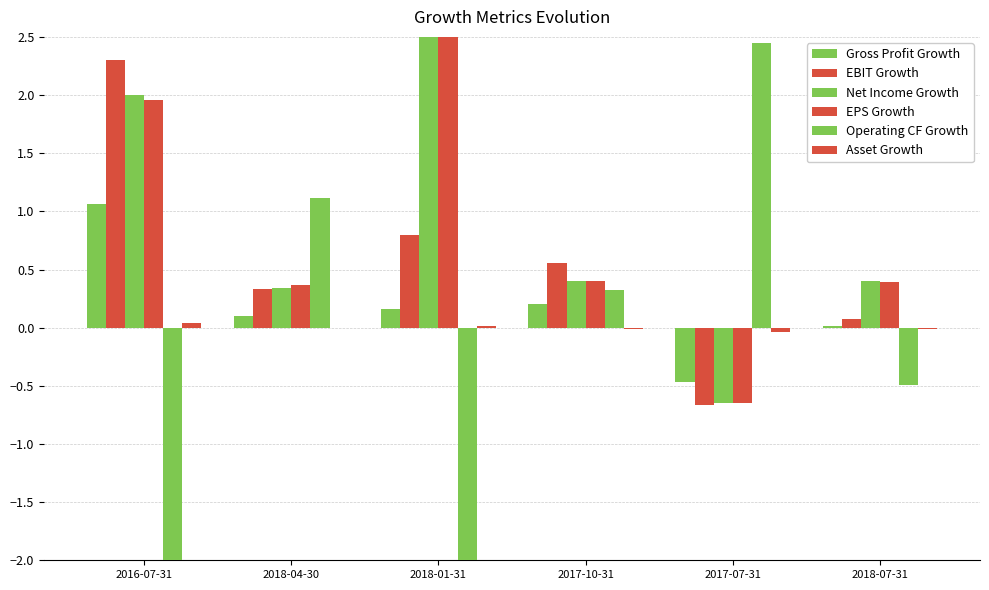

True or false: Operating CF Growth has a value of 0.4 at 2018-04-30.

False